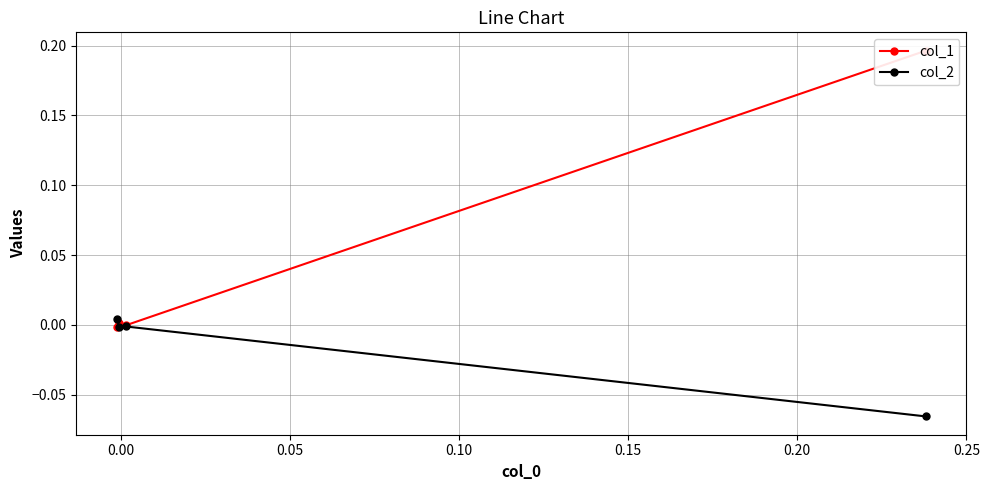

The value of col_2 at 0.00 is -0.0. True or false?

False